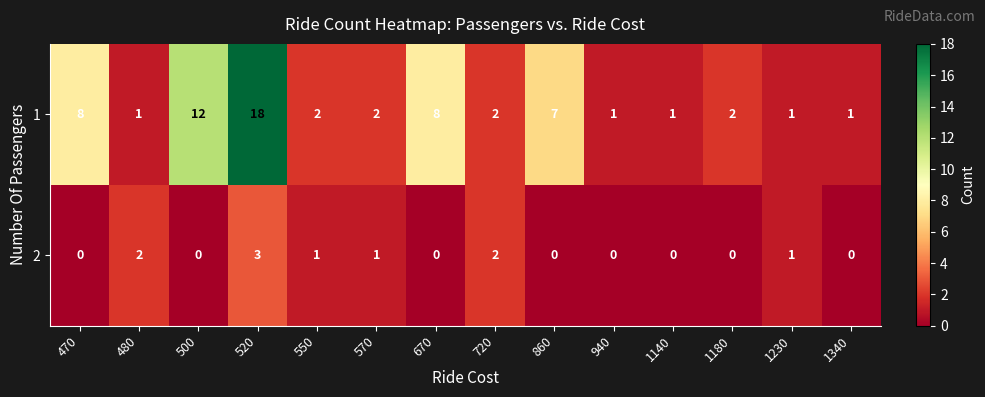

Between 520 and 570, which series saw the biggest shift?

1